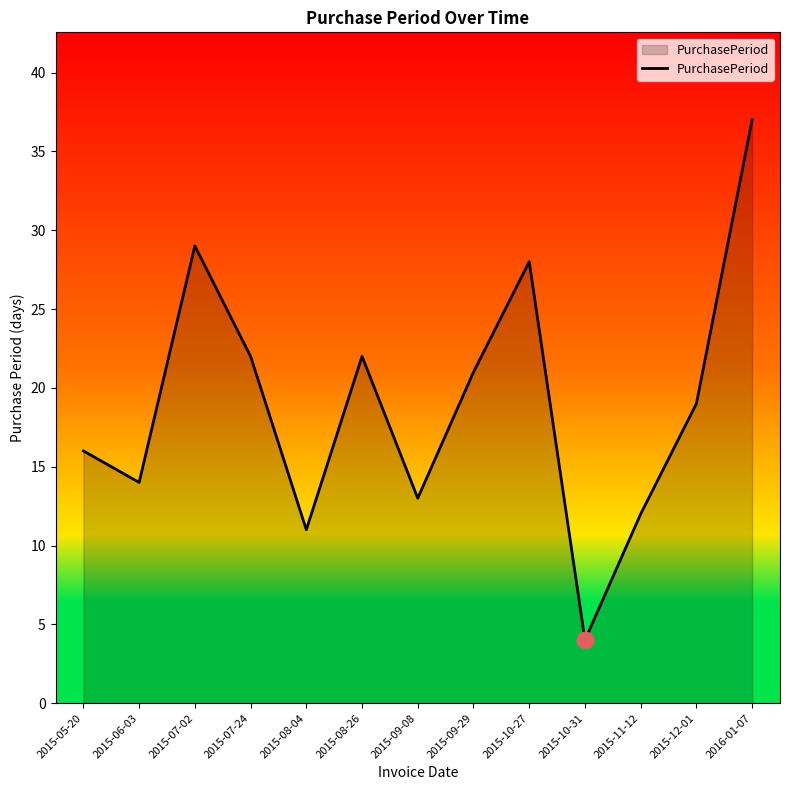

What is the difference between the maximum and minimum values?

33